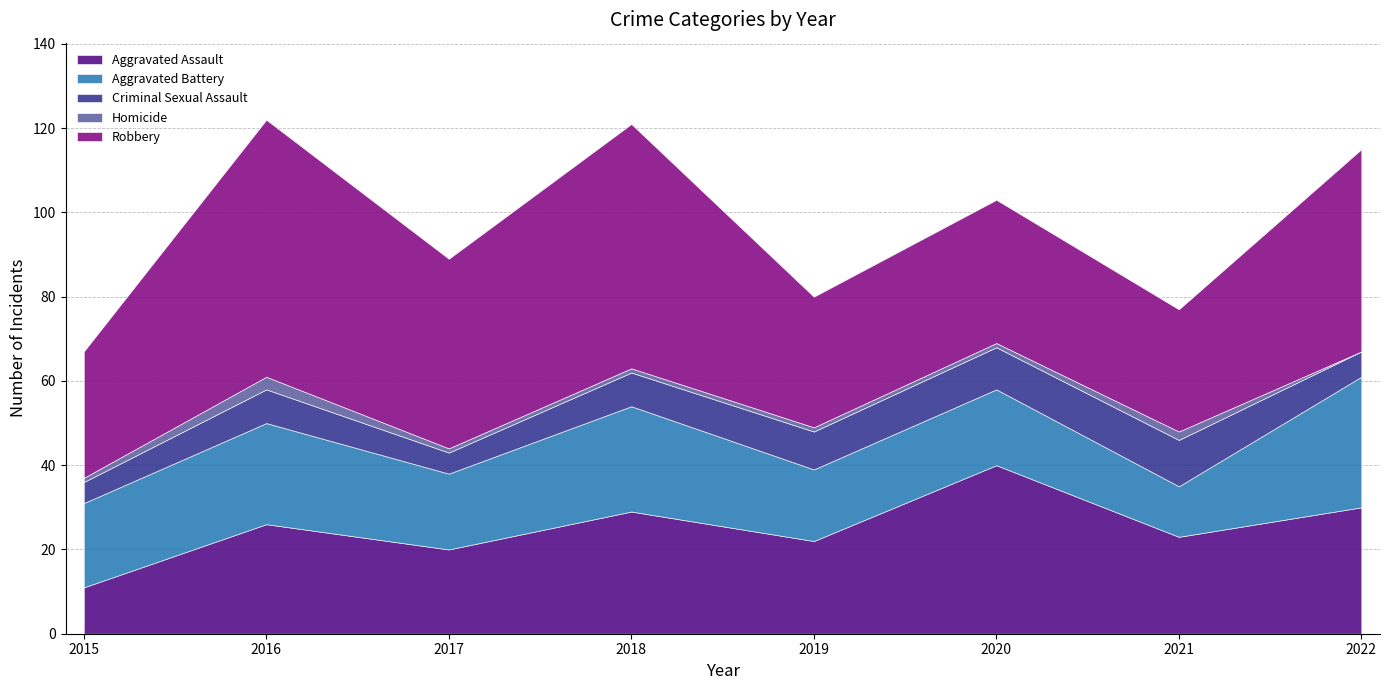

True or false: Aggravated Battery and Homicide cross at least once.

False